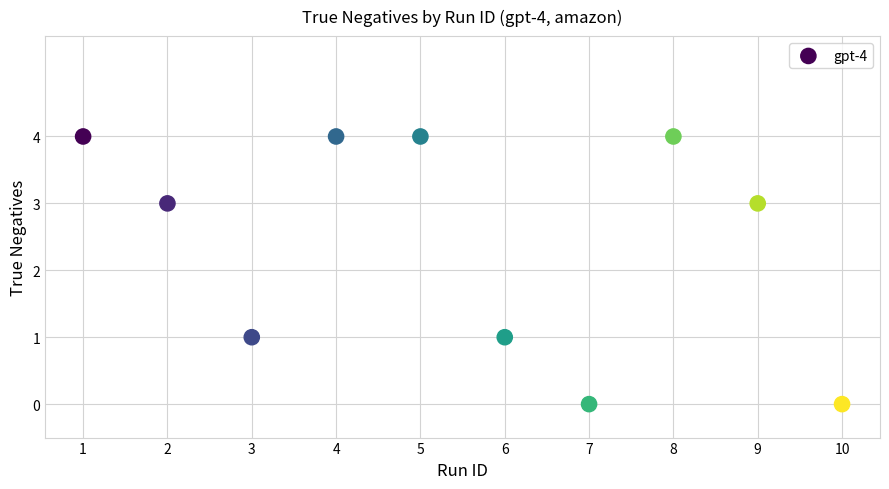

What is the range of Y values (max minus min)?

4